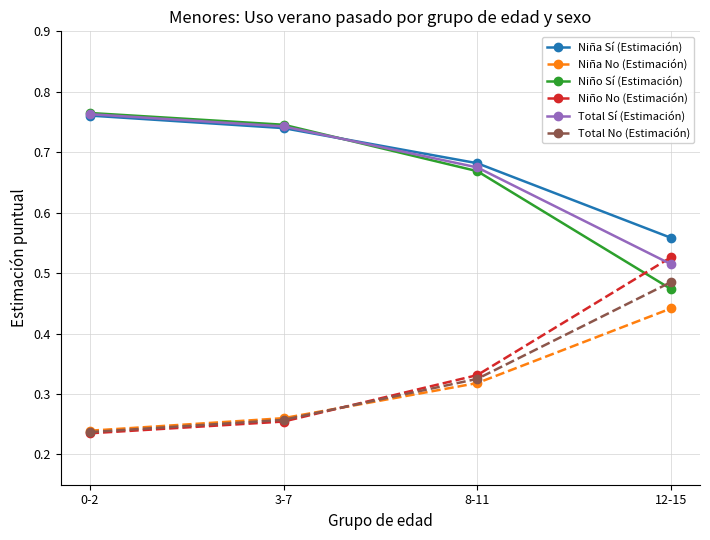

The value of Total No (Estimación) at 12-15 is 0.7. True or false?

False